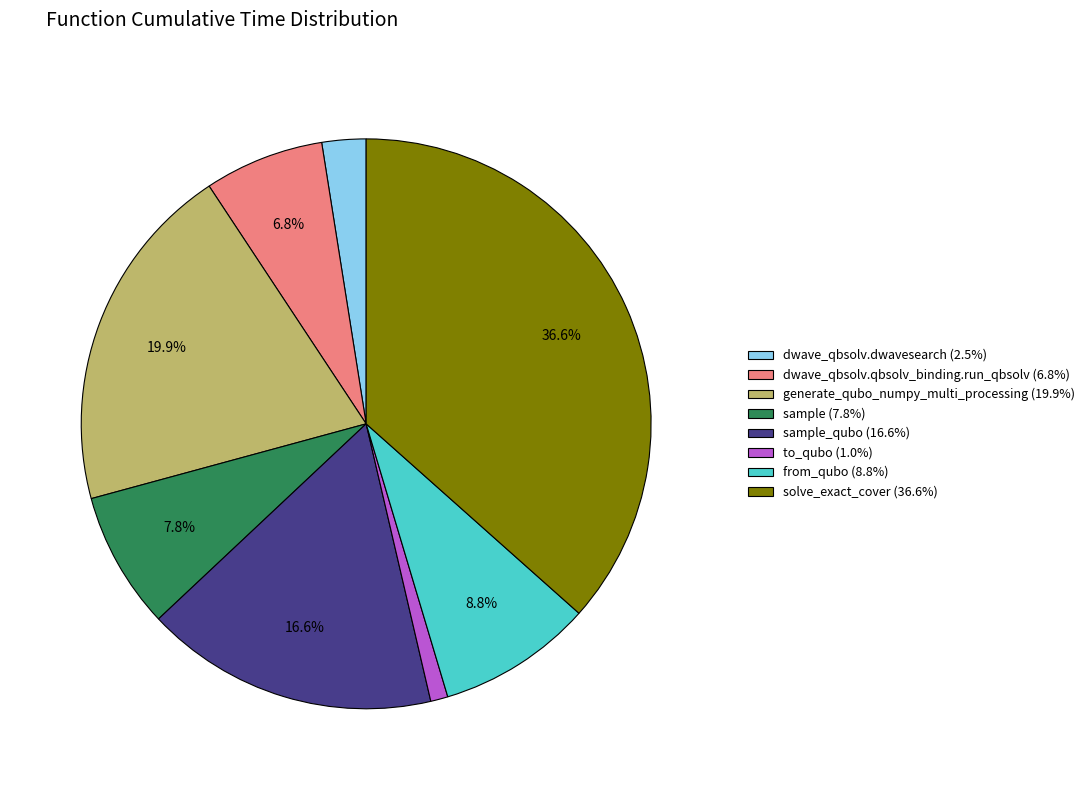

How much of the chart is everything except generate_qubo_numpy_multi_processing (19.9%)?

80.1%